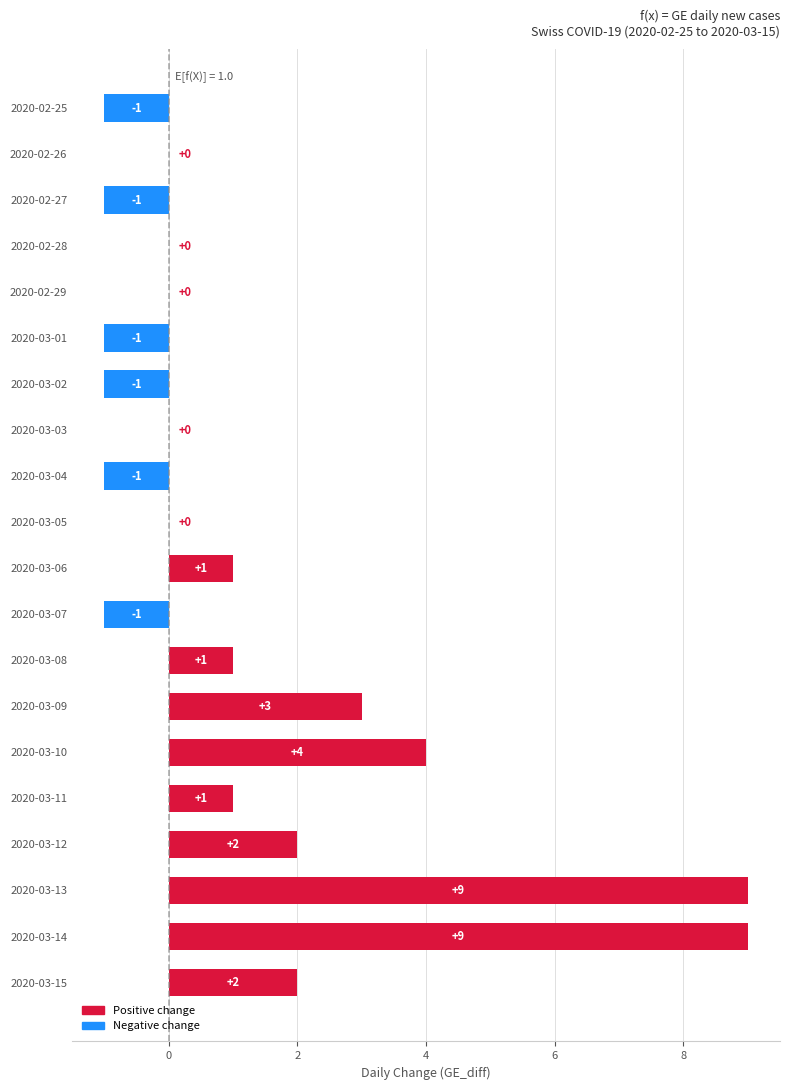

Where is the data nearest to the value 4?

2020-03-10